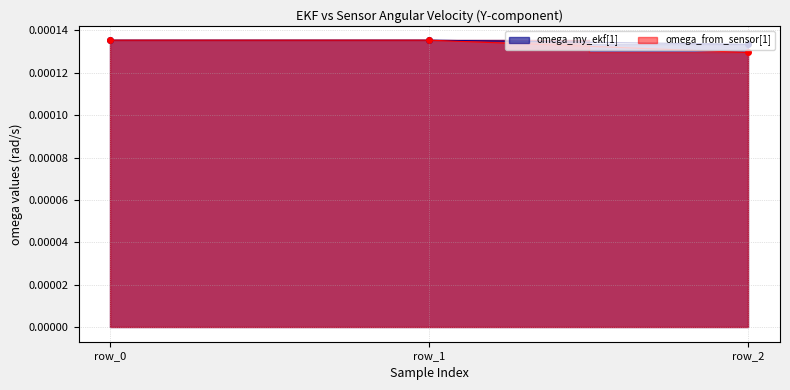

Count the omega_my_ekf[1] values in the range 0 to 1.

3